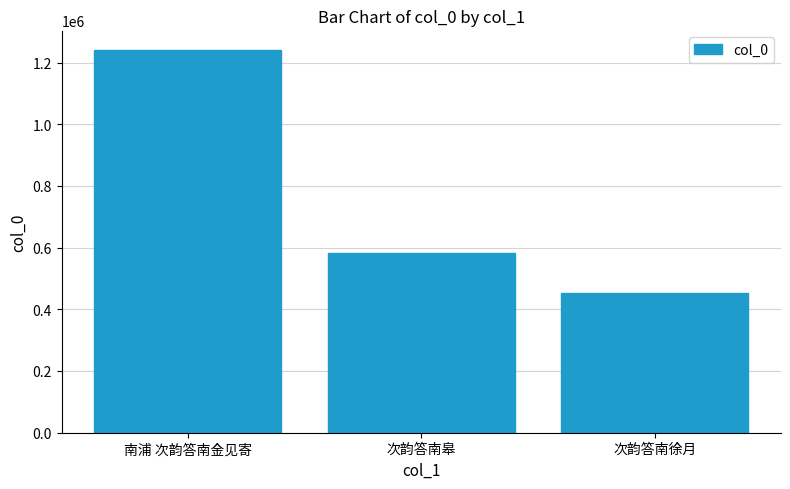

At which category does the chart reach its peak across all series?

南浦 次韵答南金见寄